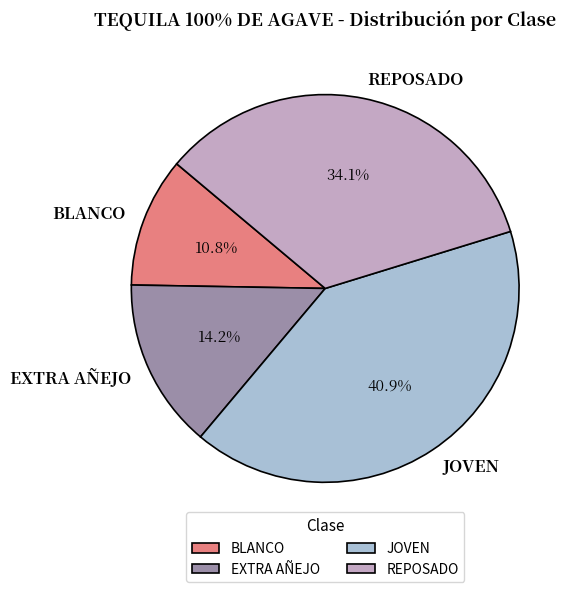

To the nearest percent, what is the difference between the largest and smallest slice percentages?

30%